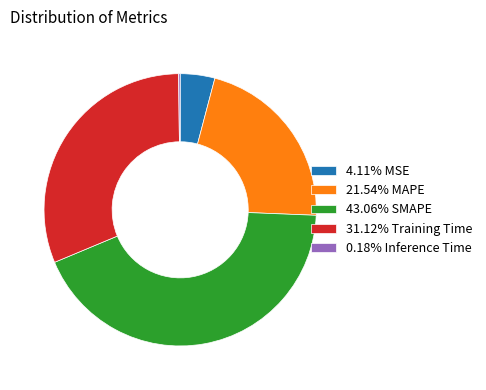

Do 31.12% Training Time and 4.11% MSE together represent more than half of the pie?

No